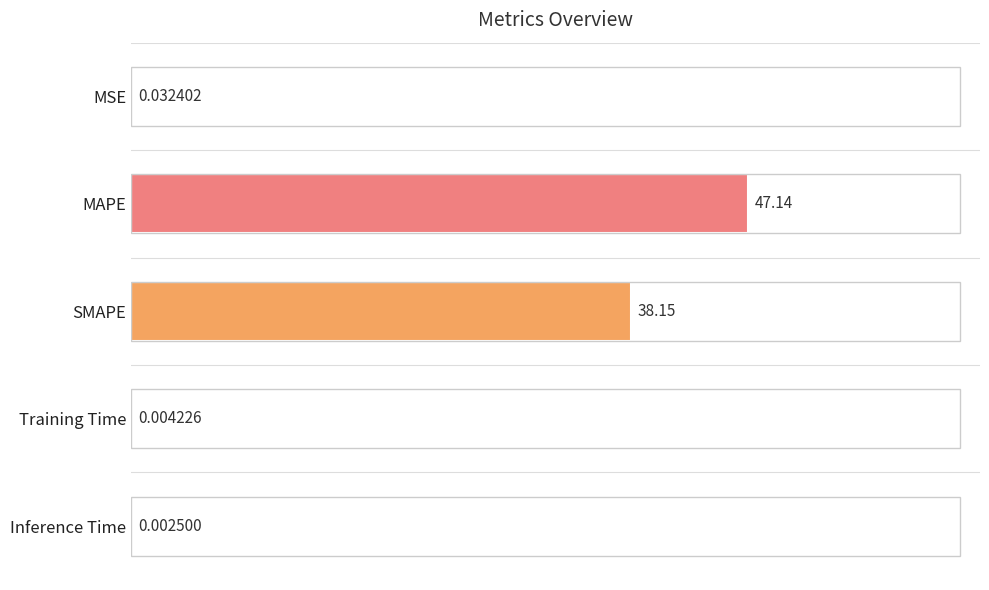

What is the sum of all values?

85.3